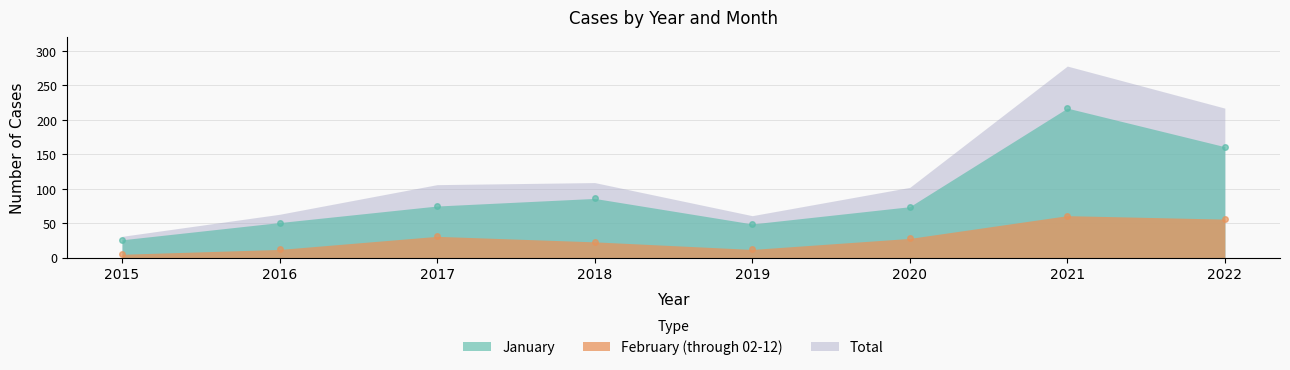

Is it true that February (through 02-12) equals 34 at 2022?

False